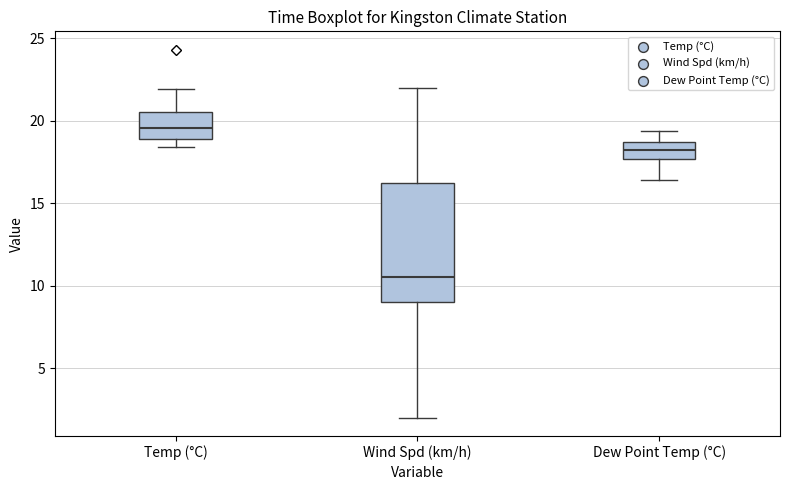

Reading left to right, read every box against the y-axis: the position of its median line, the range the box covers, and the ends of its whiskers. The values are not printed on the chart, so give them approximately, as read against the axis.

Temp (°C): median 19.5, box 19.0 to 20.5, whiskers 18.5 to 22.0
Wind Spd (km/h): median 10.5, box 9.0 to 16.5, whiskers 2.0 to 22.0
Dew Point Temp (°C): median 18.0, box 17.5 to 18.5, whiskers 16.5 to 19.5